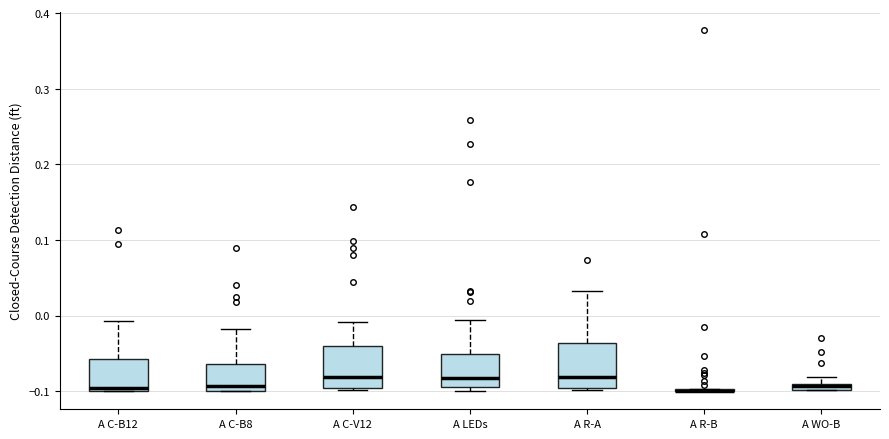

Where is the upper edge of the box for A WO-B on the y-axis? The values are not printed on the chart, so give them approximately, as read against the axis.

-0.09